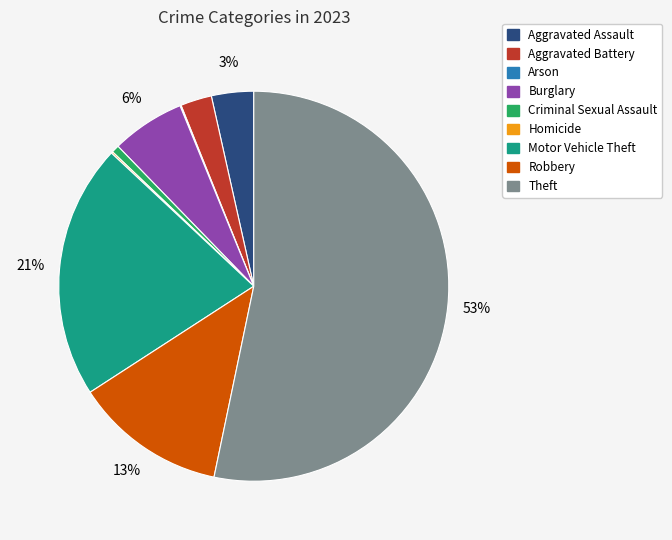

What percentage is the Robbery slice, to the nearest percent?

13%